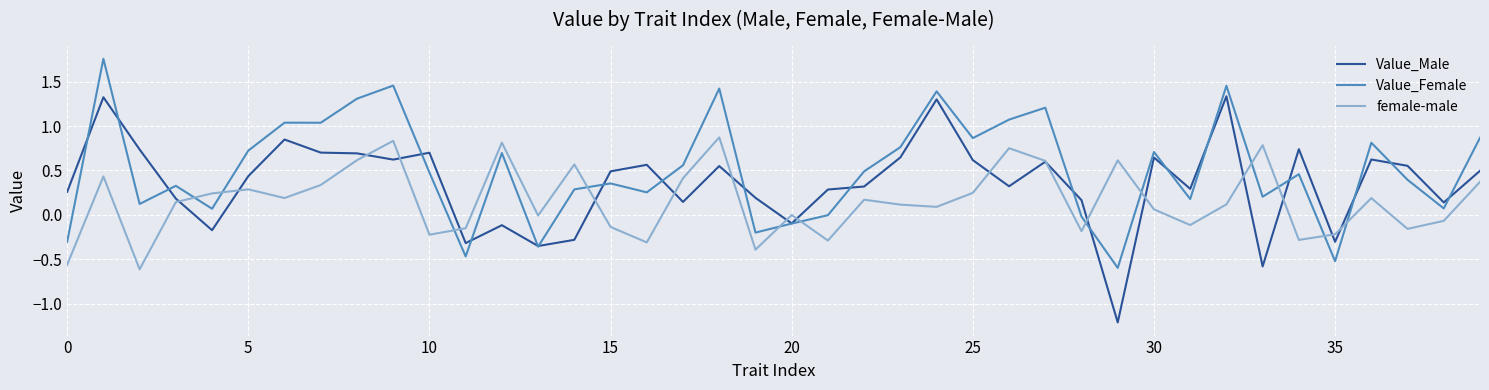

Rank the series by their maximum value, from lowest to highest.

female-male, Value_Male, Value_Female